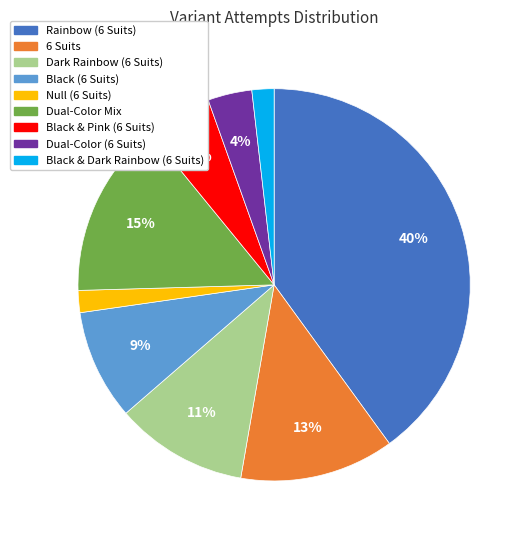

Which category has the biggest portion of the pie?

Rainbow (6 Suits)